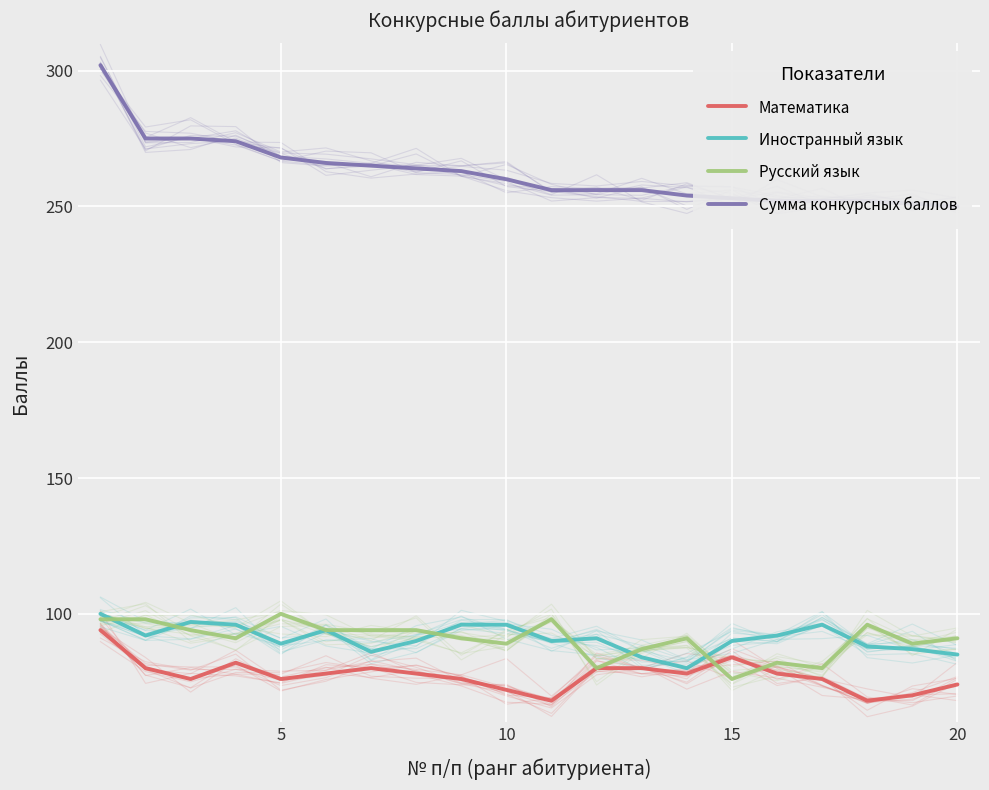

What is the value of the Иностранный язык point at the 9th from the left?

96